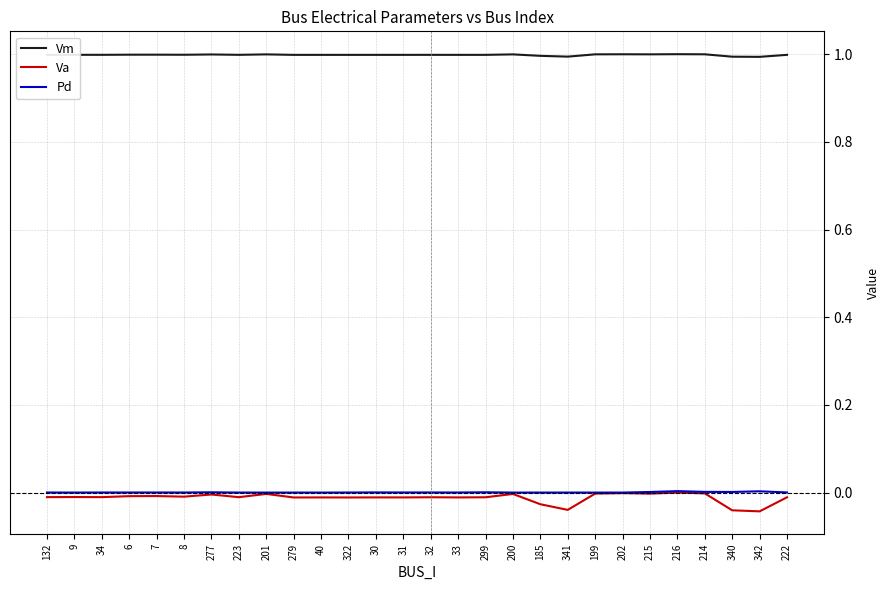

What is the difference between the highest and lowest values at 32?

1.0